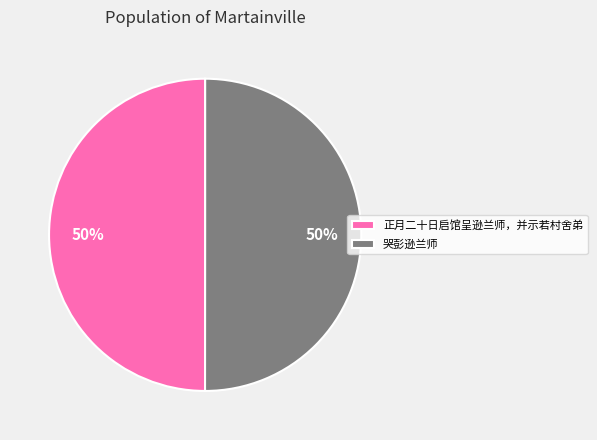

Combined, do 哭彭逊兰师 and 正月二十日启馆呈逊兰师，并示若村舍弟 account for over 50%?

Yes